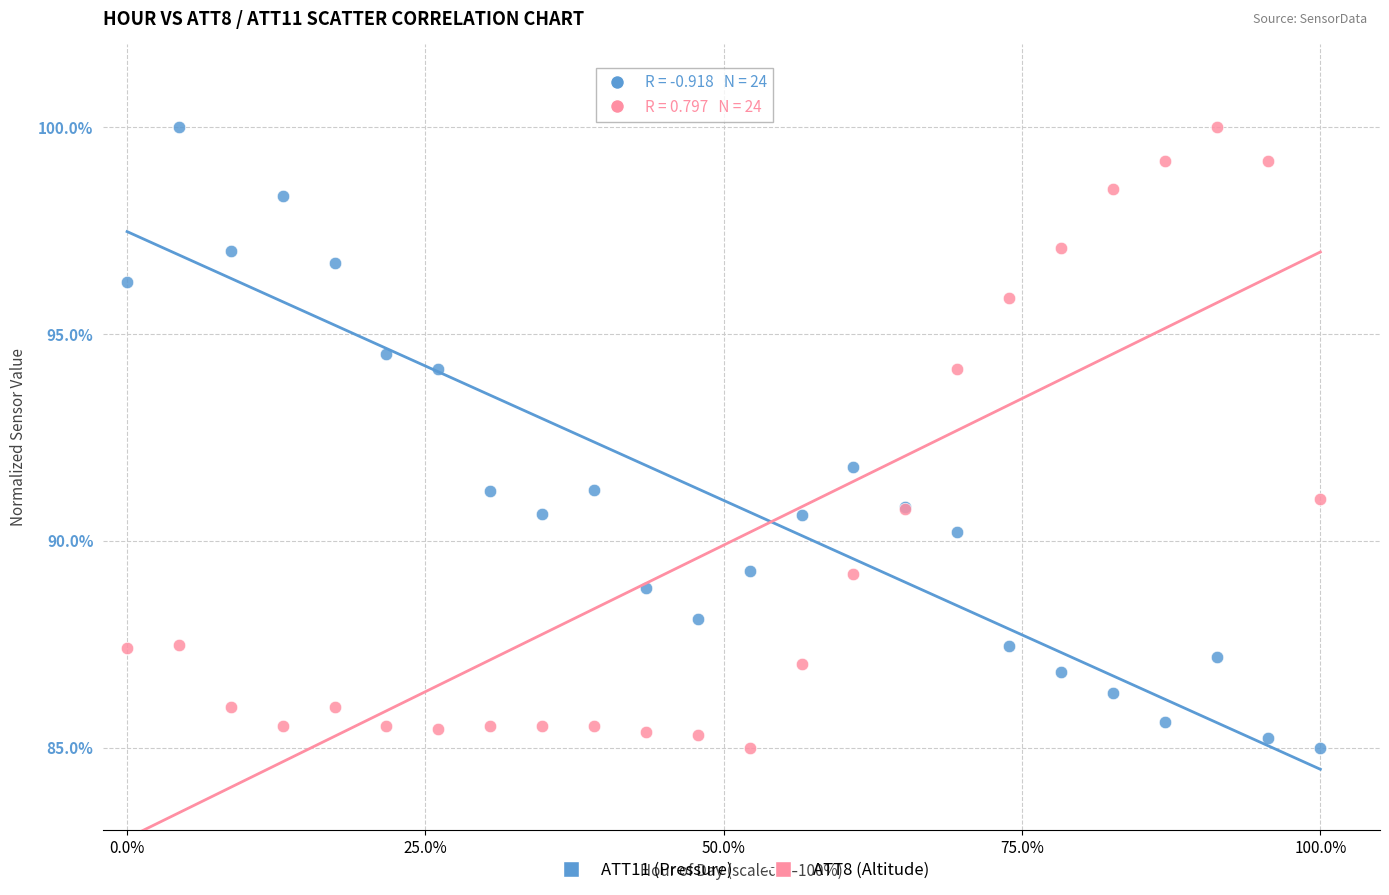

Across all series, what Y value is closest to 92?

91.8